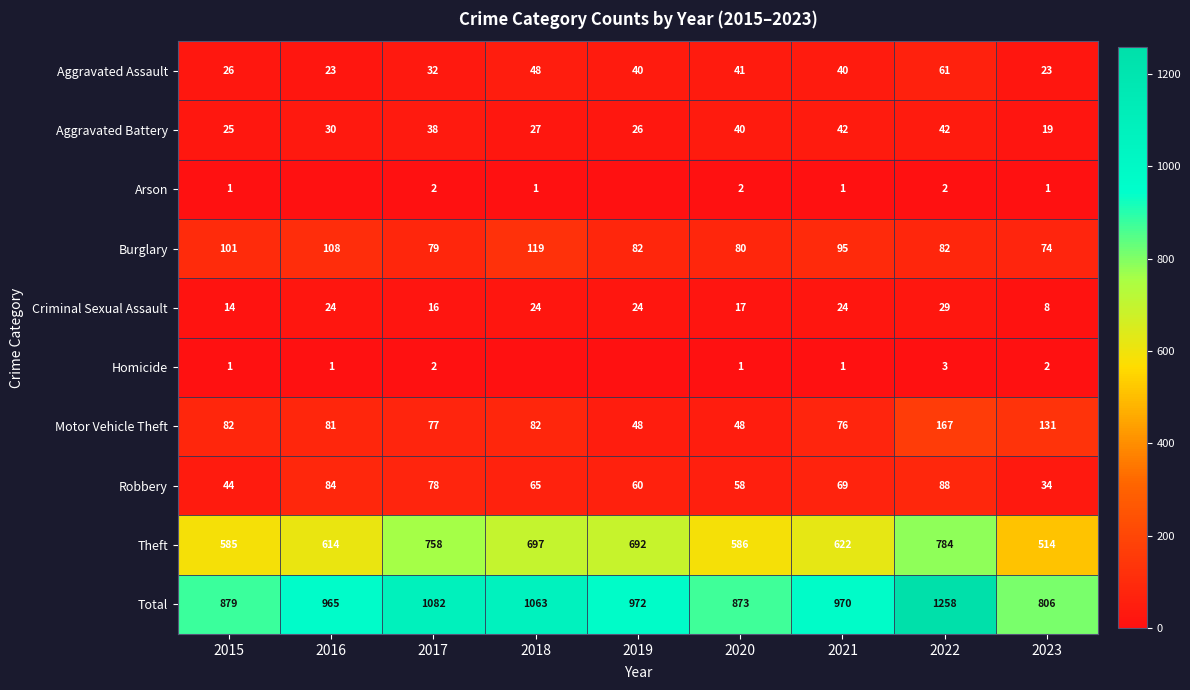

How many values in the Aggravated Battery series are below 30?

4